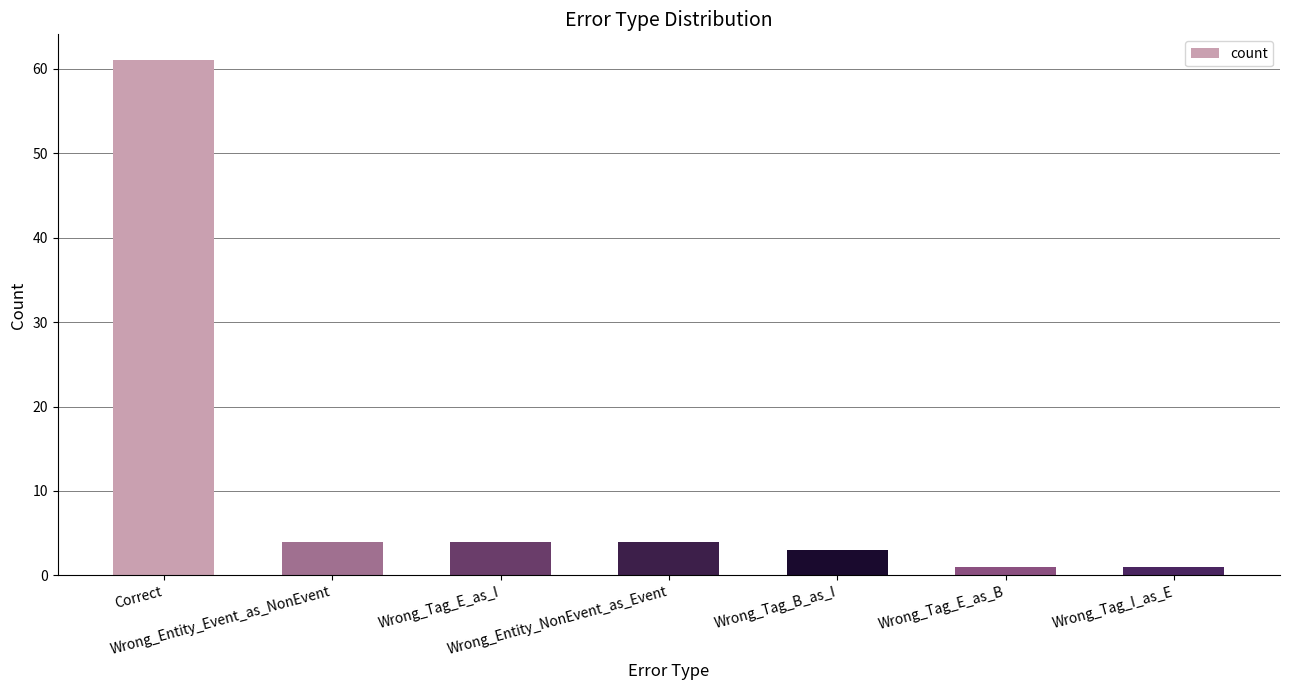

What is the maximum value shown in the chart?

61